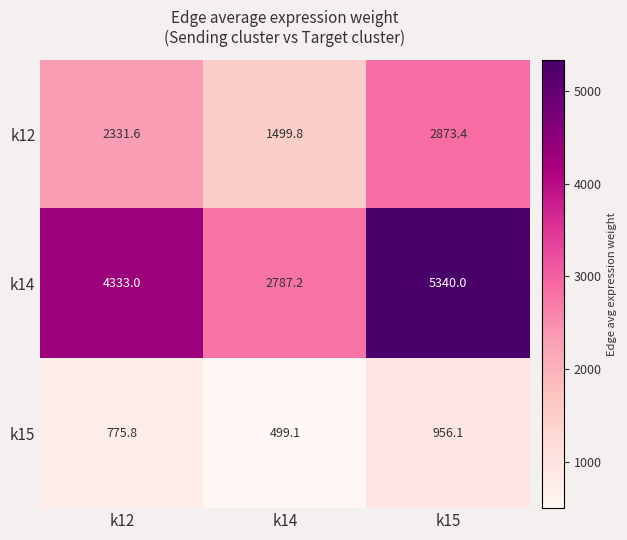

Reading right to left, extract all data points from this chart.

k12: 2873.4	1499.8	2331.6
k14: 5340.0	2787.2	4333.0
k15: 956.1	499.1	775.8